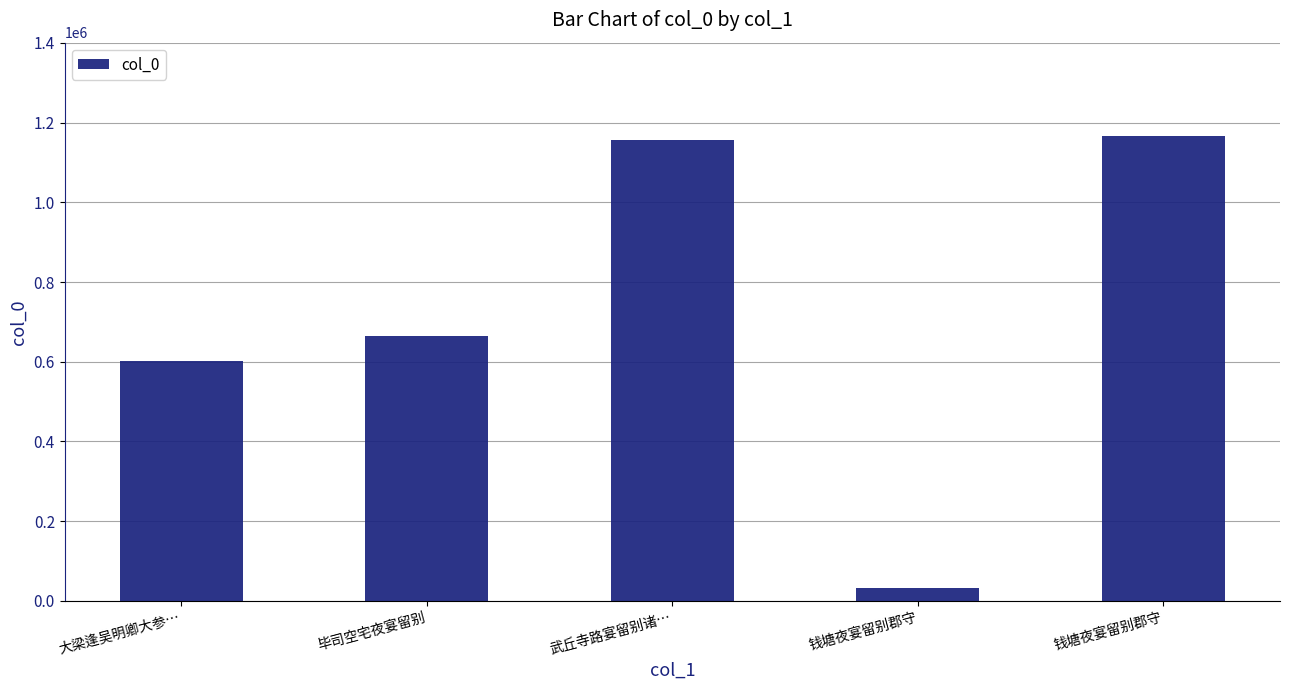

How many values are below 664076?

2